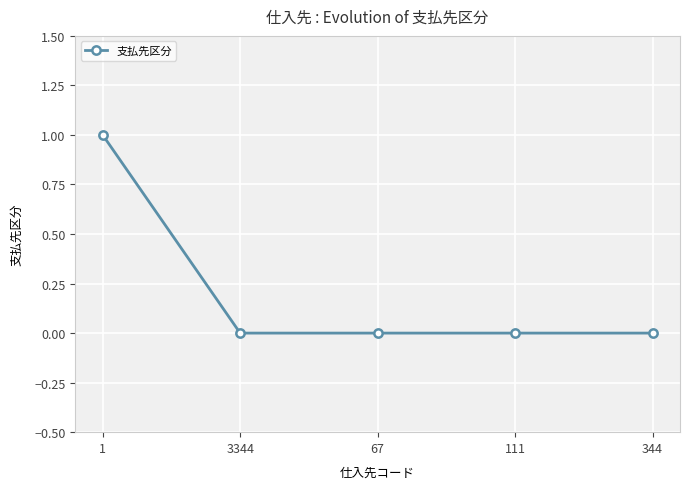

What is the label of the 2nd point from the right?

111